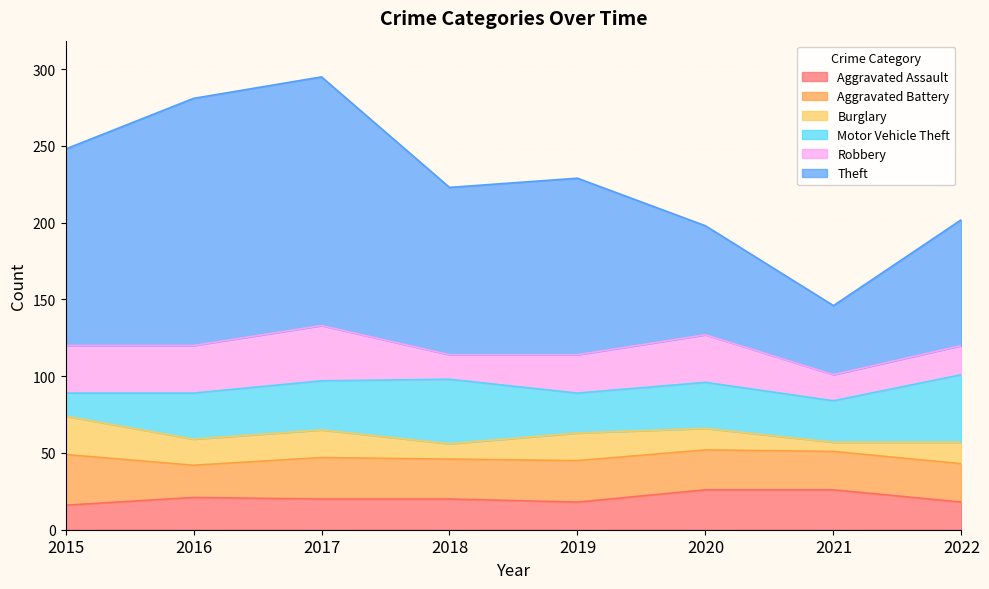

Rank the categories by Robbery value from highest to lowest.

2017, 2015, 2016, 2020, 2019, 2022, 2021, 2018